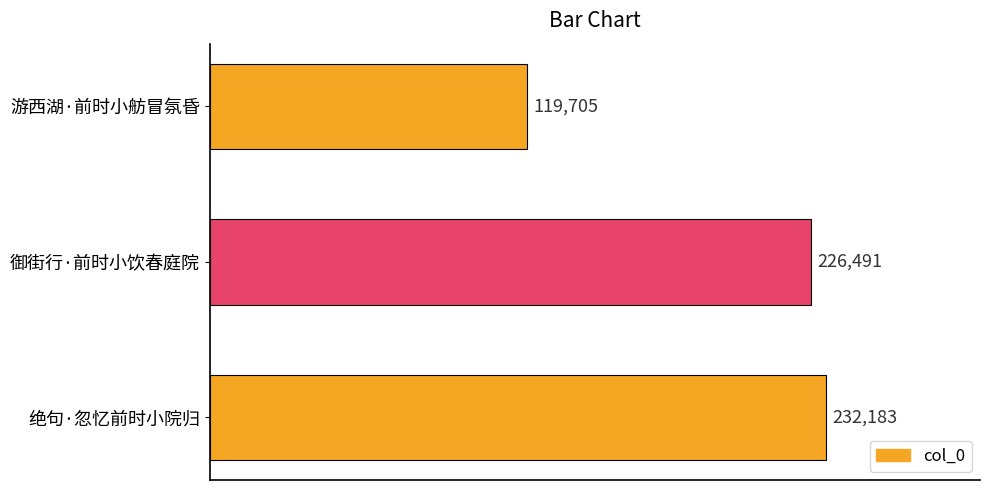

List the labels in order of value, smallest first.

游西湖·前时小舫冒氛昏, 御街行·前时小饮春庭院, 绝句·忽忆前时小院归